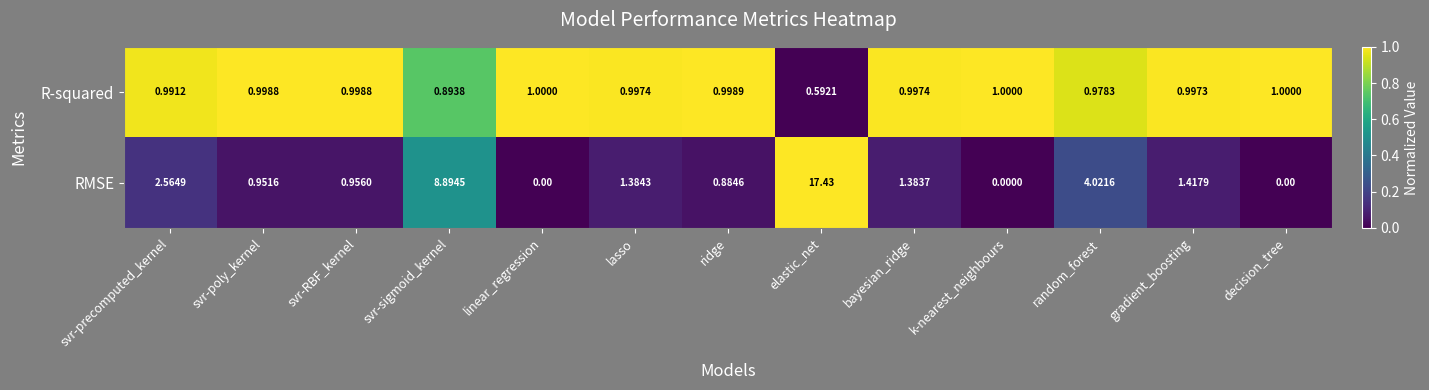

List the series in order of their peak value, lowest first.

R-squared, RMSE